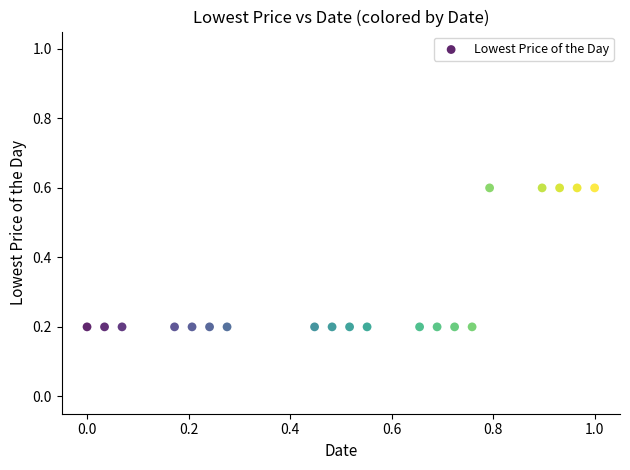

What is the range of Y values (max minus min)?

0.4